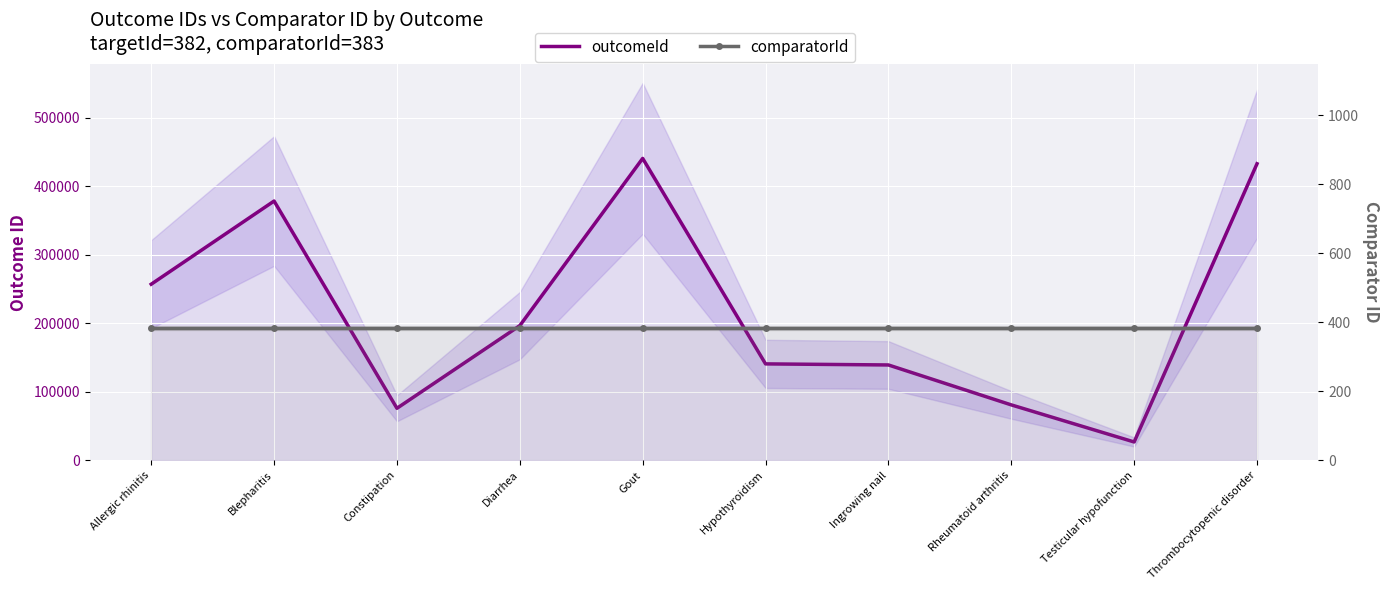

What is the difference between the outcomeId values at Constipation and Gout?

364814